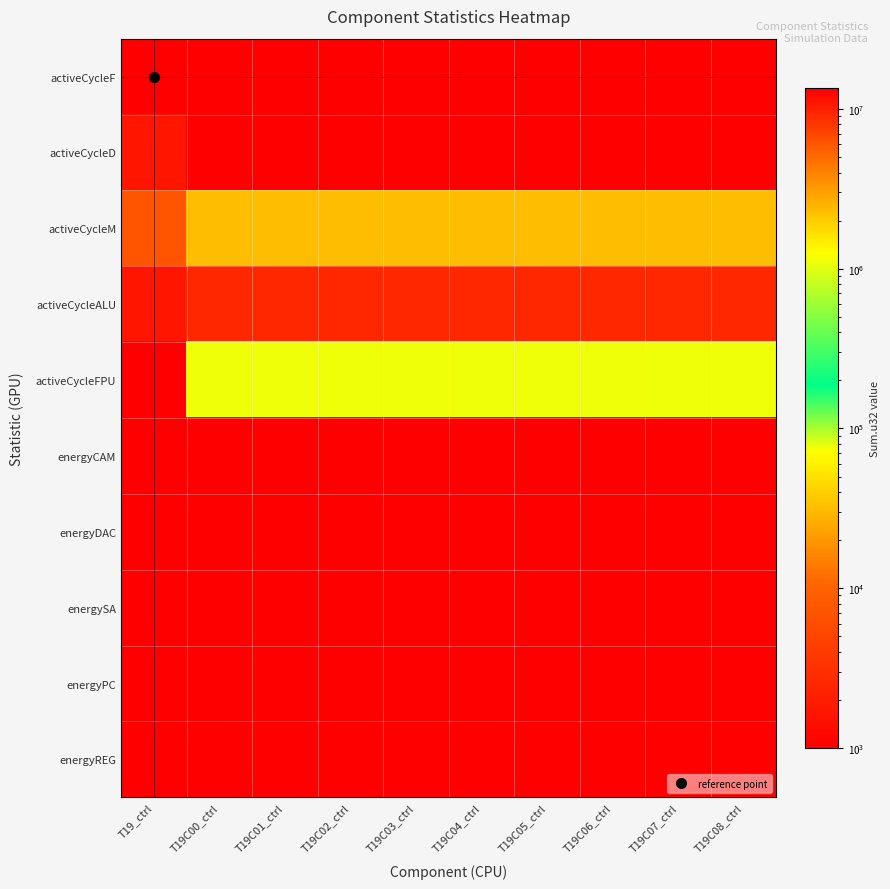

How many categories are shown in the chart?

10